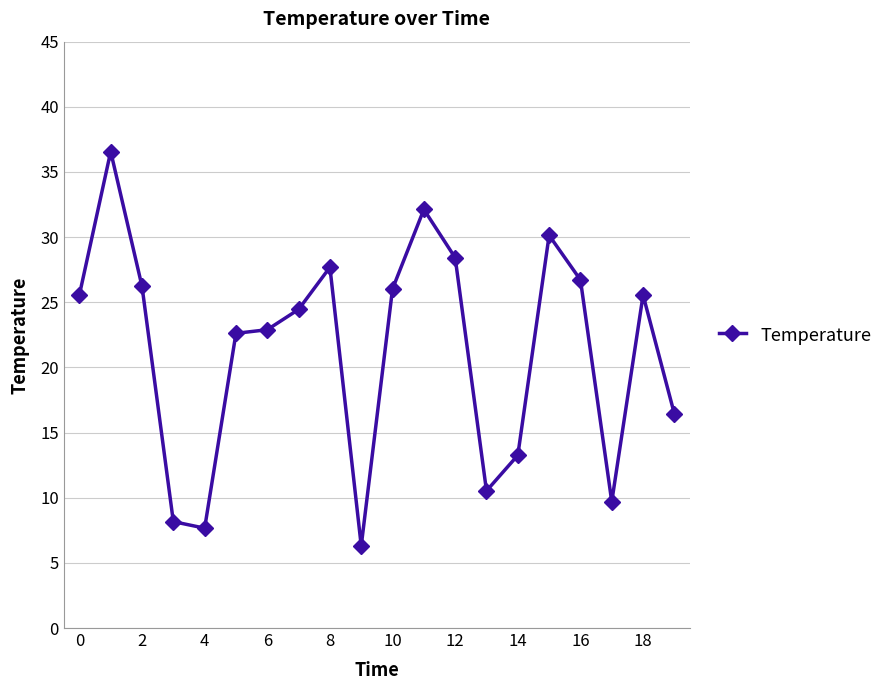

How many data points does each series have?

20